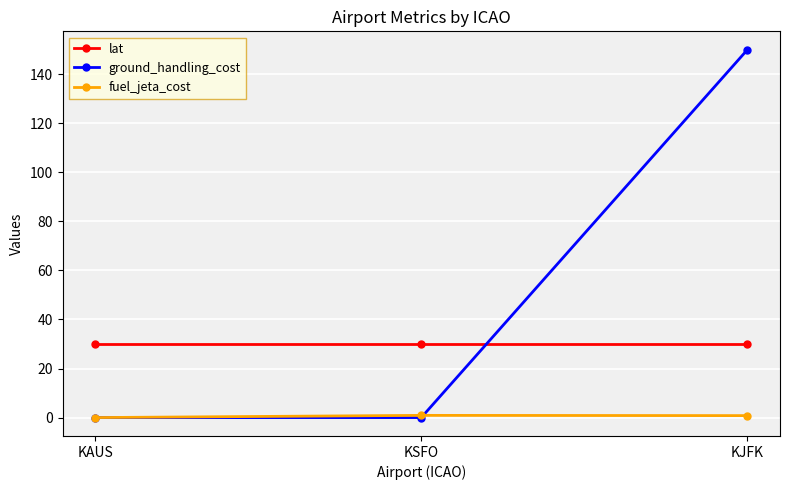

Rank the series at KJFK from lowest to highest value.

fuel_jeta_cost, lat, ground_handling_cost